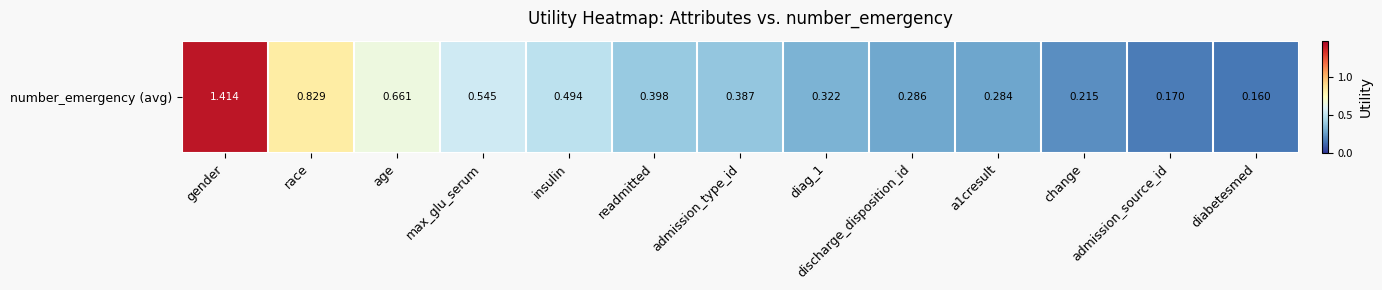

What is the approximate value at admission_source_id?

0.2